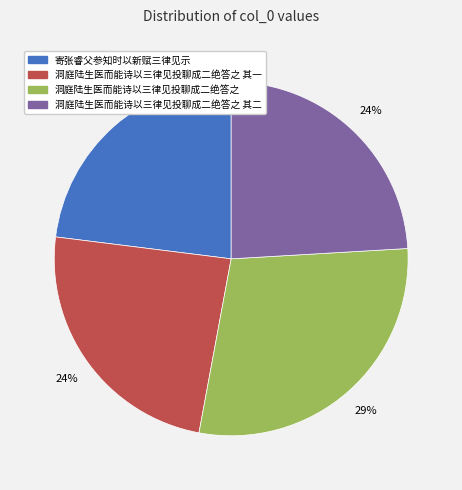

To the nearest percent, what is the difference between the largest and smallest slice percentages?

6%